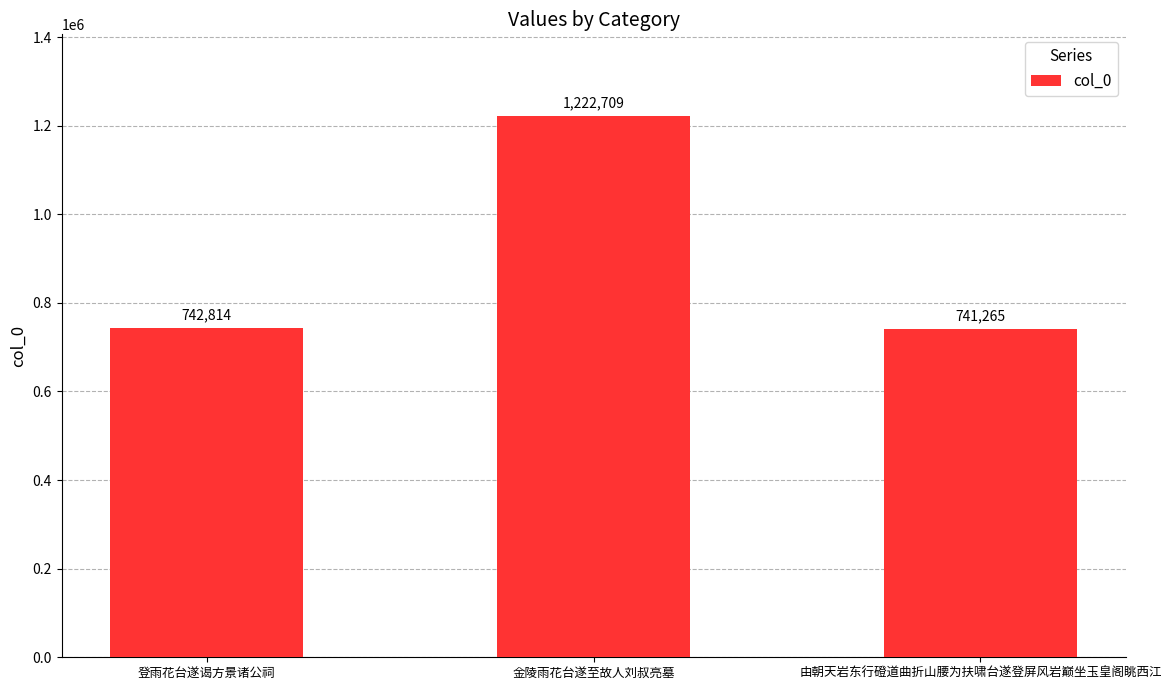

What is the maximum value shown in the chart?

1222709